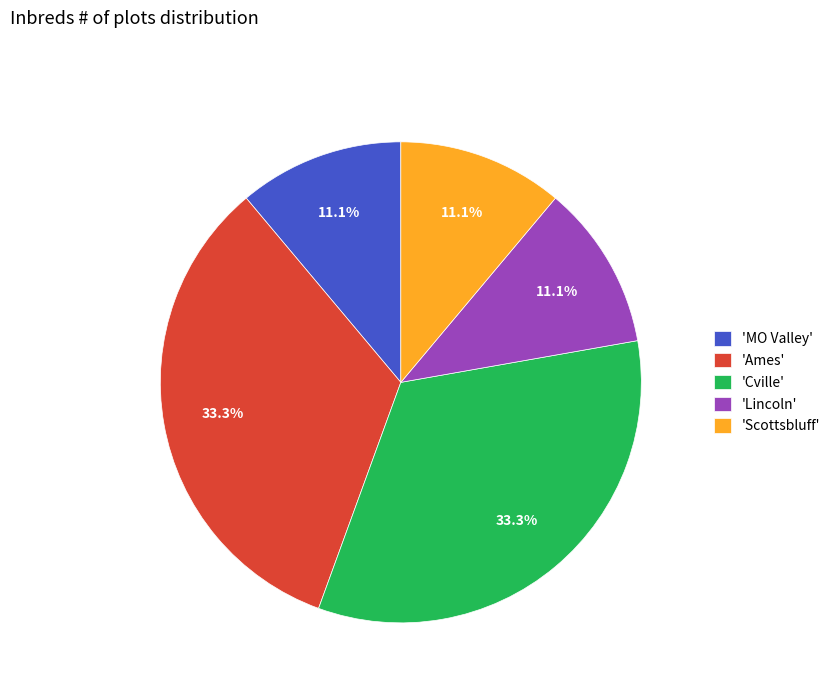

Between 'Scottsbluff' and 'Cville', which is larger?

'Cville'